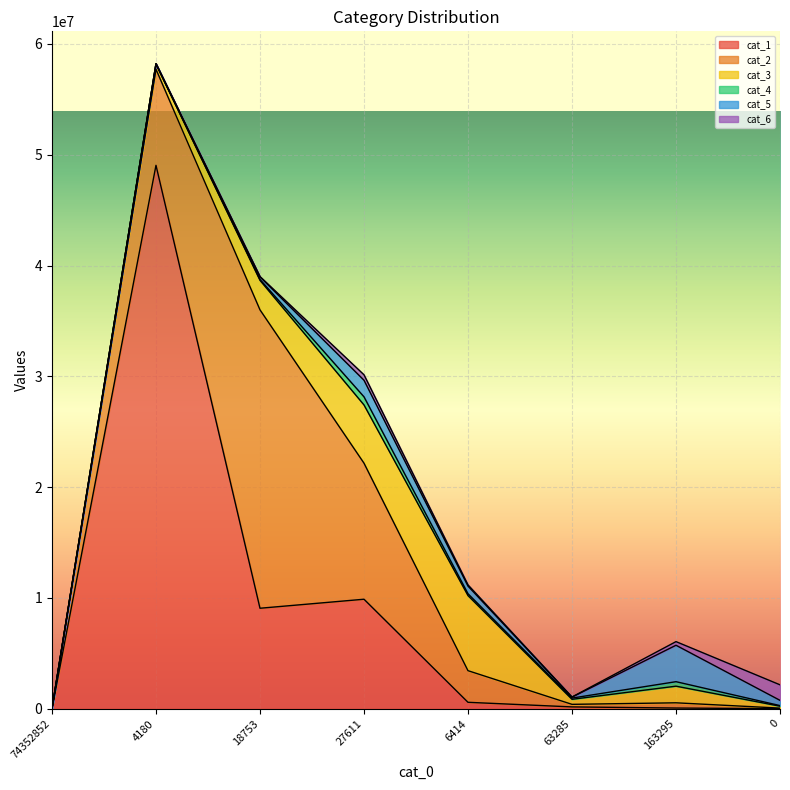

What is the difference between the cat_4 values at 74352852 and 27611?

731767